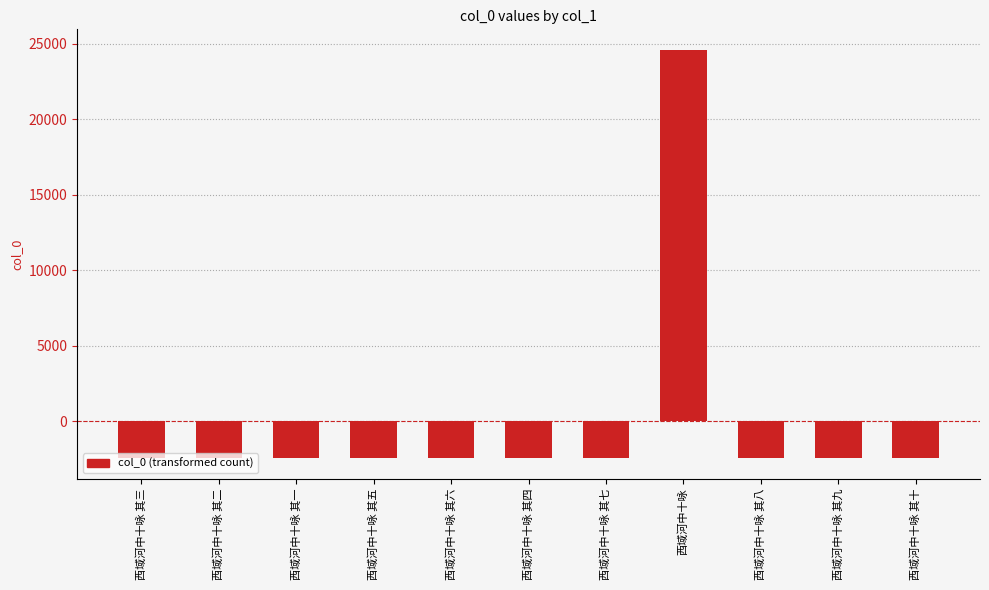

Where does the data first go above -2458?

西域河中十咏 其七